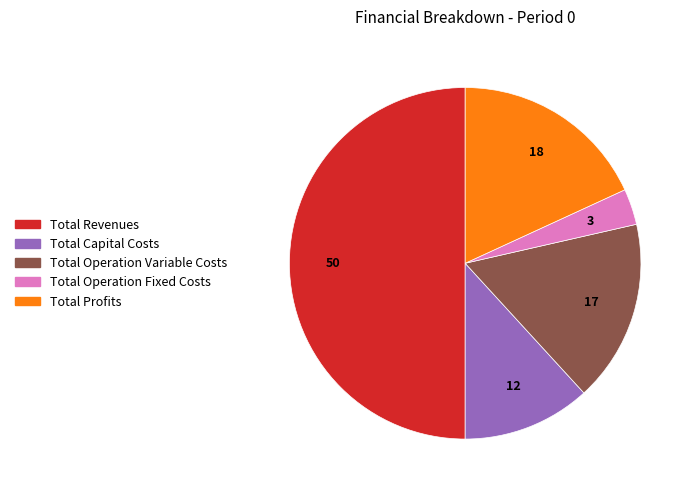

Is Total Operation Fixed Costs the majority of the pie?

No